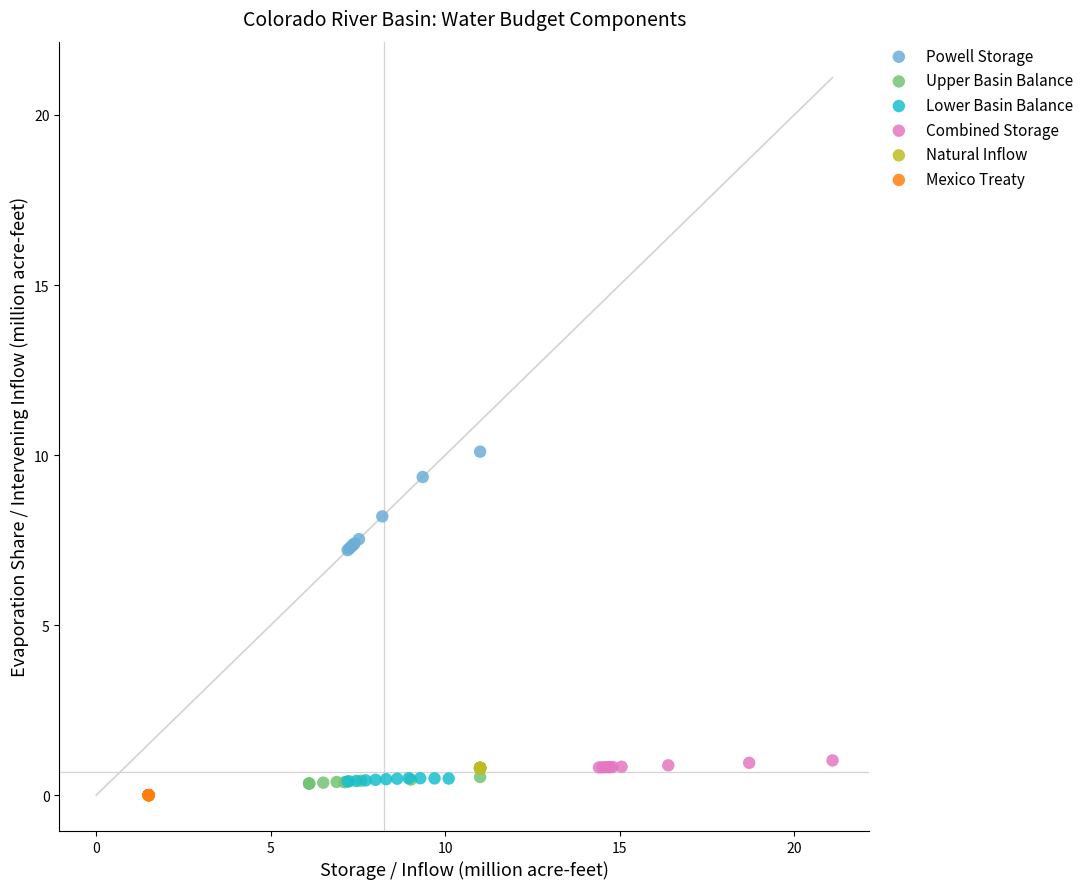

Which series contains the highest Y value?

Powell Storage